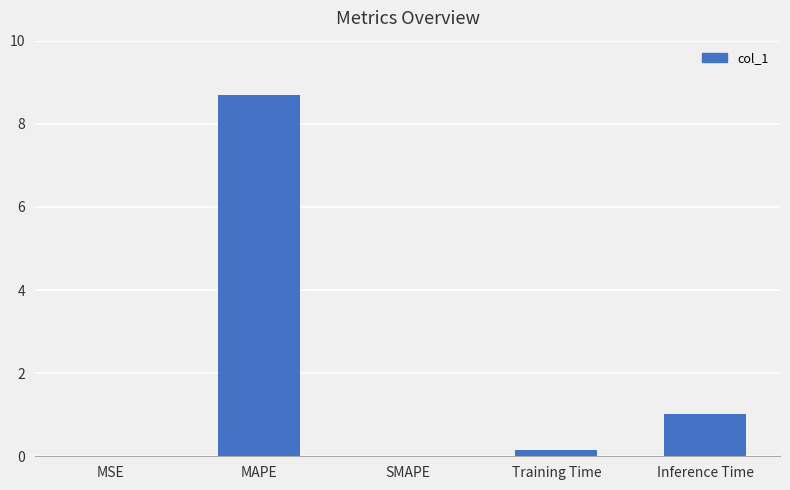

What value does the data have at MAPE?

8.7